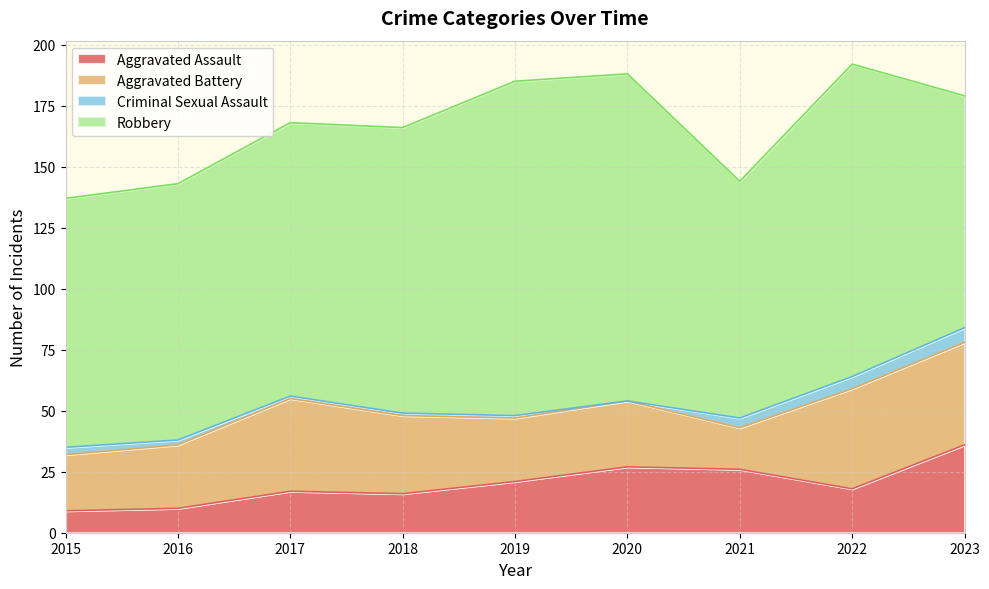

What is the difference between the second highest and minimum values in the Robbery series?

39